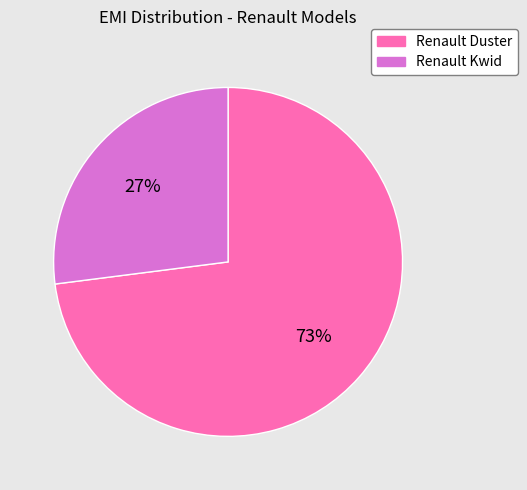

Is it true that Renault Duster is 66% of the pie?

False